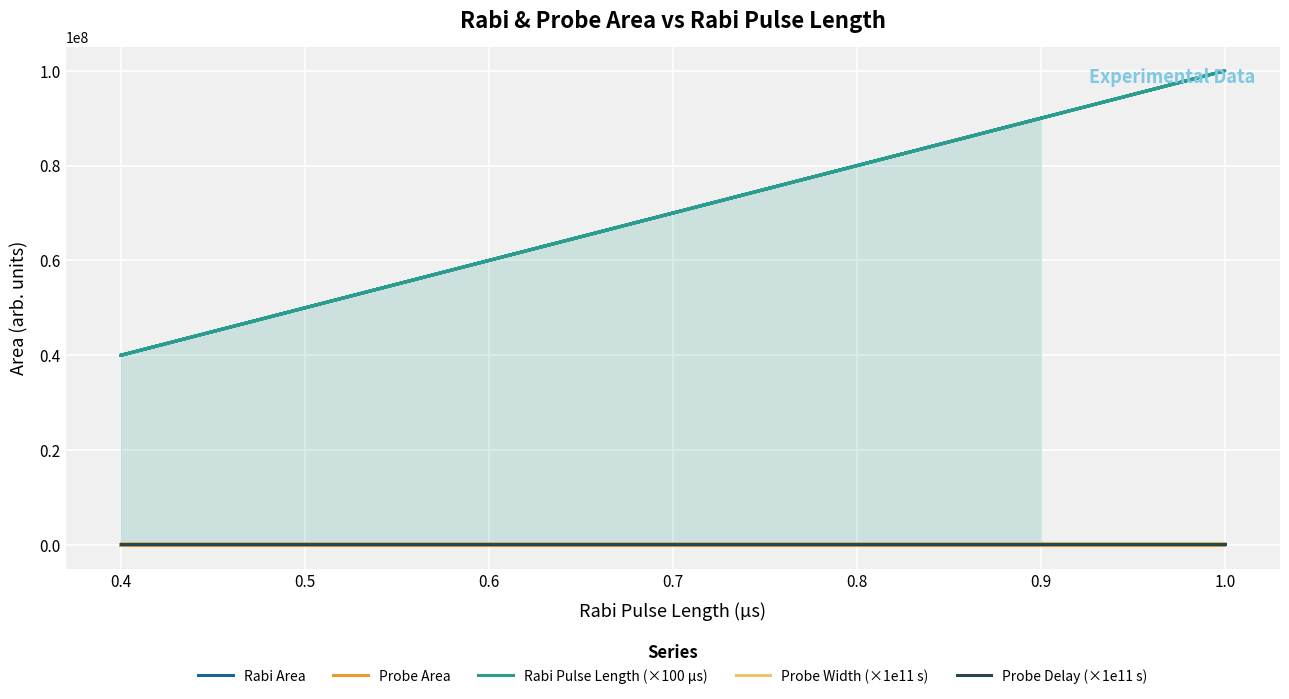

What is the sum of all Rabi Pulse Length (×100 µs) values?

1370000000.0